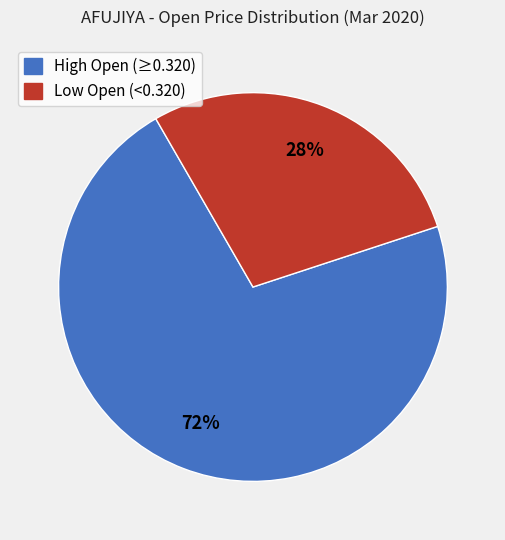

To the nearest percent, what portion does Low Open (<0.320) represent?

28%